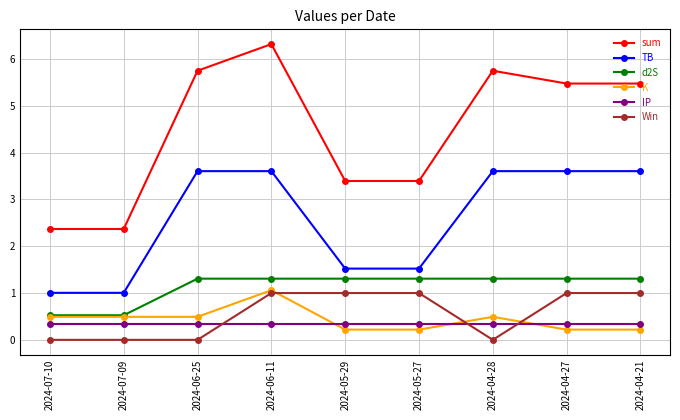

In K, how many points are higher than both neighbors (excluding endpoints)?

2